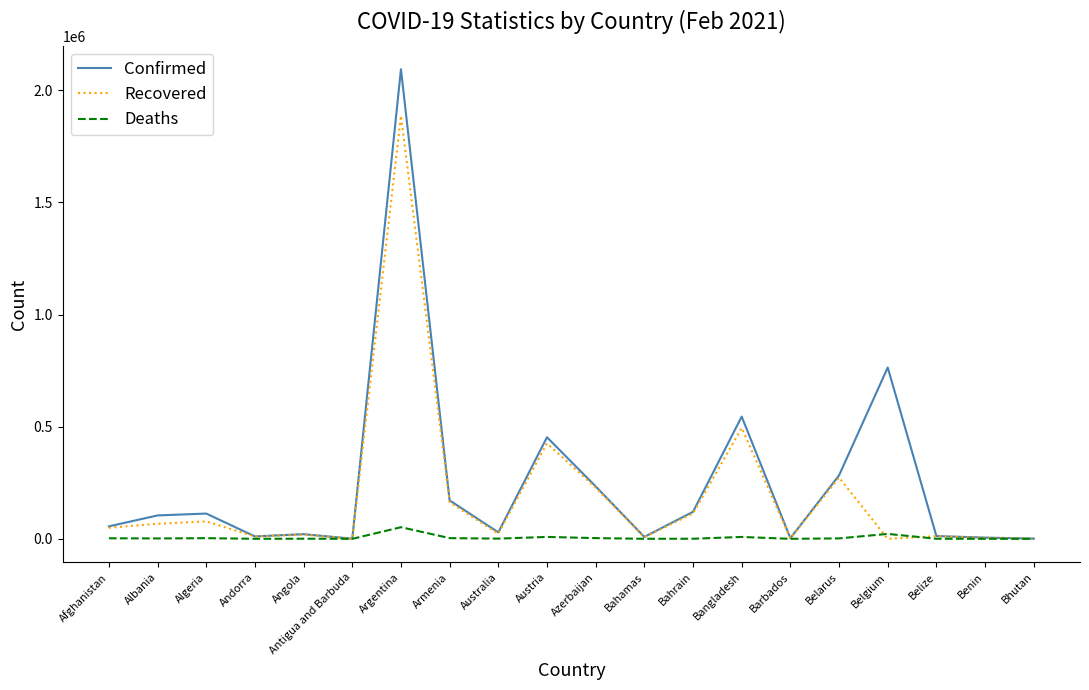

Which label corresponds to the largest value in the chart?

Argentina